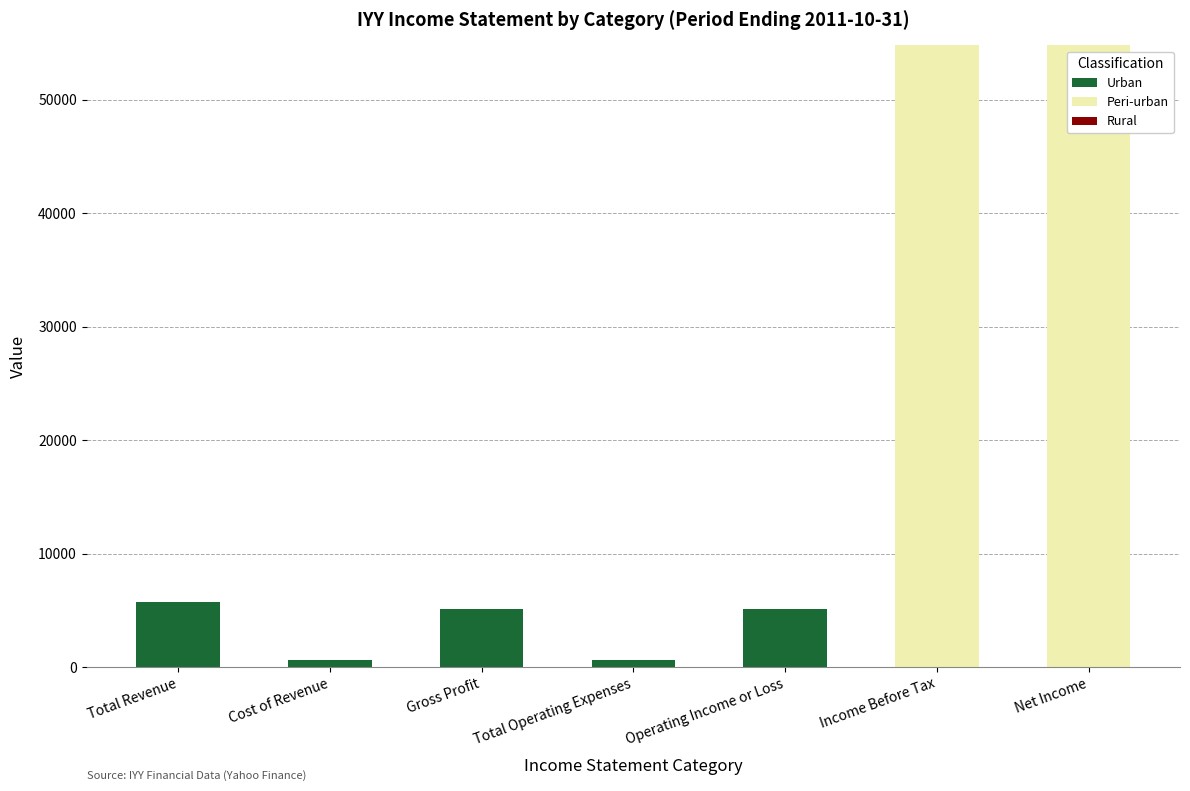

How many data points does each series have?

7